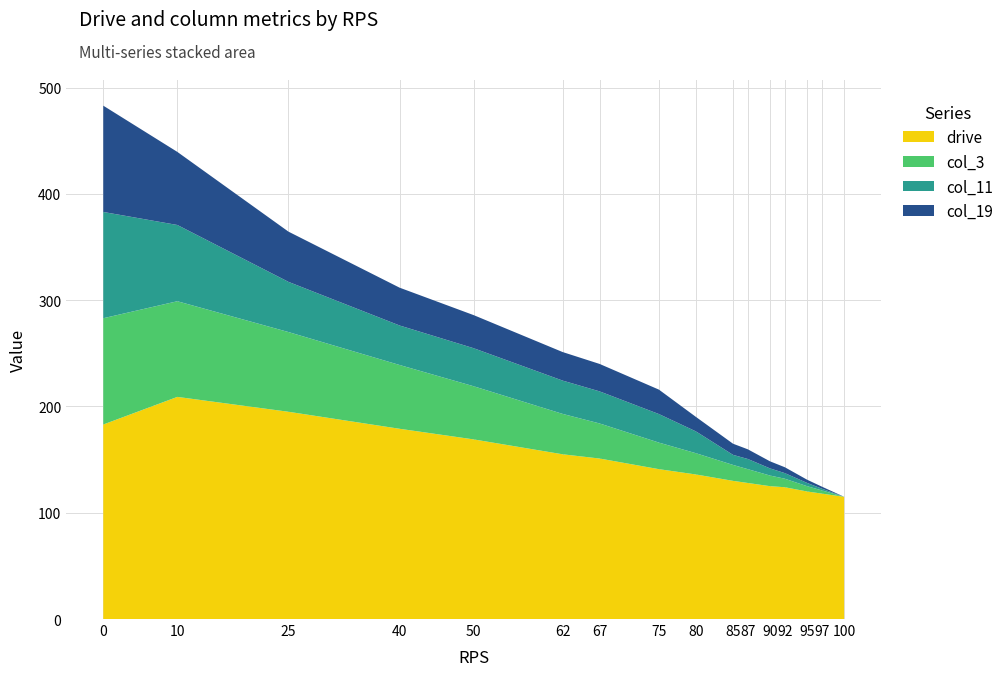

Reading left to right, transcribe all the data shown in this chart.

drive: 0=183.0	10=209.0	25=195.0	40=179.0	50=169.0	62=155.0	67=151.0	75=141.0	80=136.0	85=130.0	87=128.0	90=125.0	92=124.0	95=120.0	97=118.0	100=115.0
col_3: 0=100.0	10=90.0	25=75.0	40=60.0	50=50.0	62=38.0	67=33.0	75=25.0	80=20.0	85=15.0	87=13.0	90=10.0	92=8.0	95=5.0	97=3.0	100=0.0
col_11: 0=100.0	10=71.7	25=47.2	40=37.2	50=35.8	62=31.4	67=30.2	75=26.9	80=20.5	85=9.5	87=9.6	90=6.7	92=5.3	95=3.1	97=1.6	100=0.0
col_19: 0=100.0	10=68.8	25=47.2	40=35.6	50=31.1	62=26.9	67=25.8	75=23.0	80=13.6	85=10.5	87=9.1	90=6.7	92=5.5	95=3.0	97=1.9	100=0.0